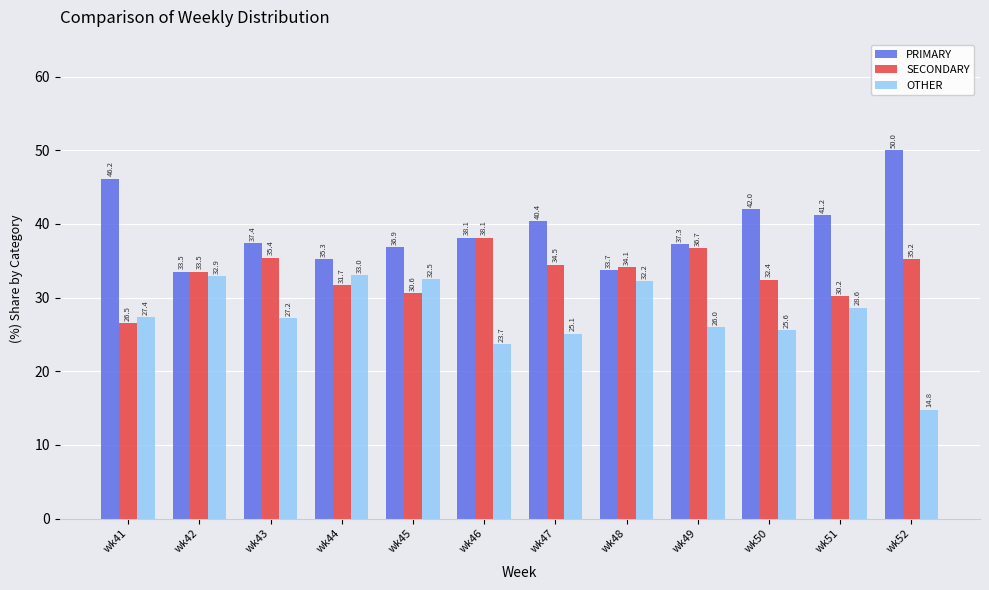

Which category has the lowest value across all series?

wk52